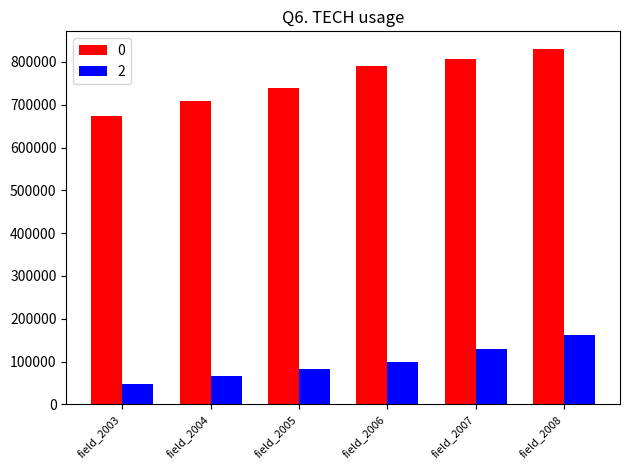

Does the chart contain stacked bars?

No